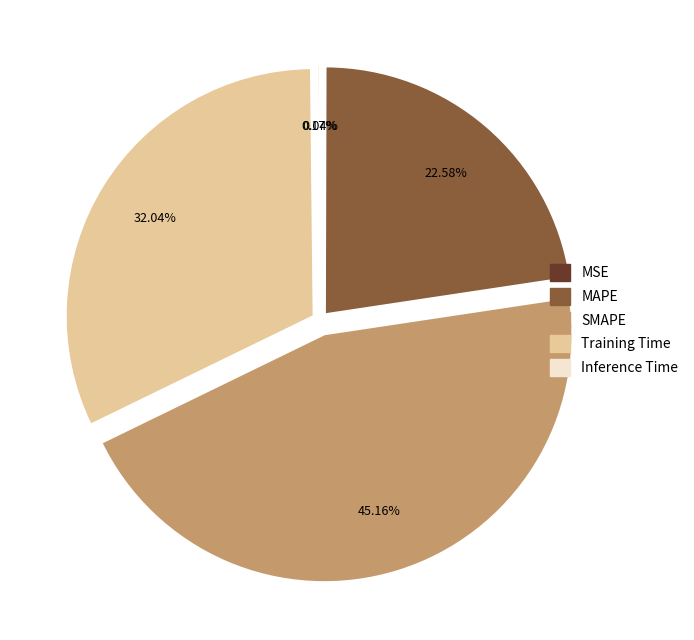

Is there any slice that represents more than half of the pie?

No